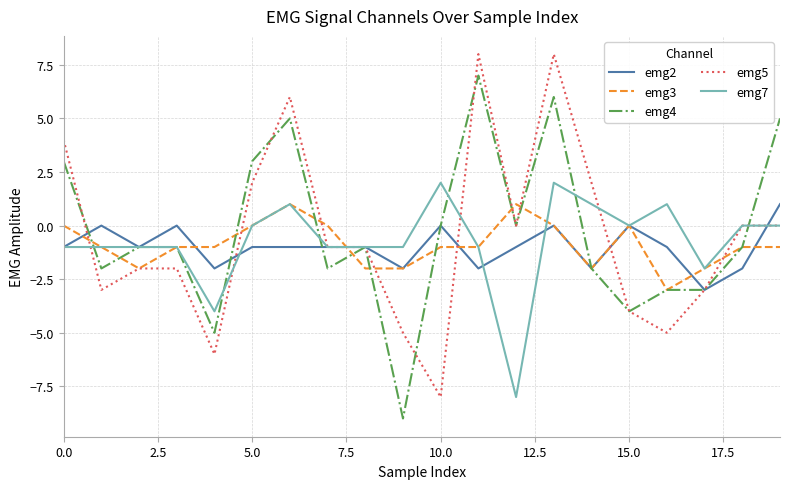

Reading left to right, extract all data points from this chart.

emg2: -1	0	-1	0	-2	-1	-1	-1	-1	-2	0	-2	-1	0	-2	0	-1	-3	-2	1
emg3: 0	-1	-2	-1	-1	0	1	0	-2	-2	-1	-1	1	0	-2	0	-3	-2	-1	-1
emg4: 3	-2	-1	-1	-5	3	5	-2	-1	-9	0	7	0	6	-2	-4	-3	-3	-1	5
emg5: 4	-3	-2	-2	-6	2	6	-1	-1	-5	-8	8	0	8	2	-4	-5	-3	0	0
emg7: -1	-1	-1	-1	-4	0	1	-1	-1	-1	2	-1	-8	2	1	0	1	-2	0	0